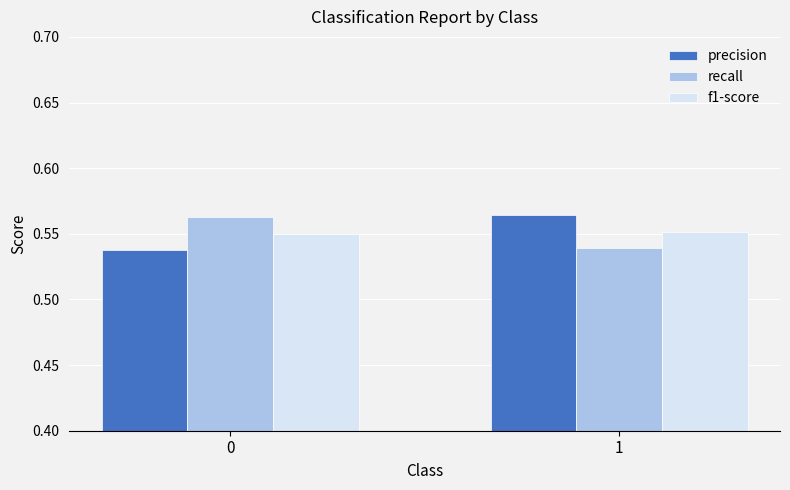

What is the sum of all recall values?

1.1